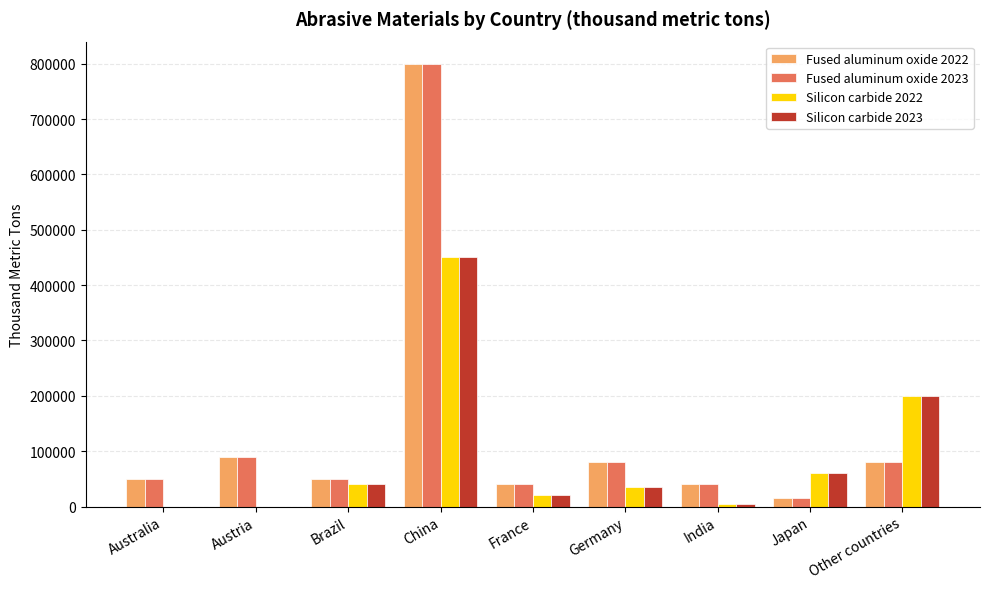

The value of Fused aluminum oxide 2023 at India is 40000. True or false?

True